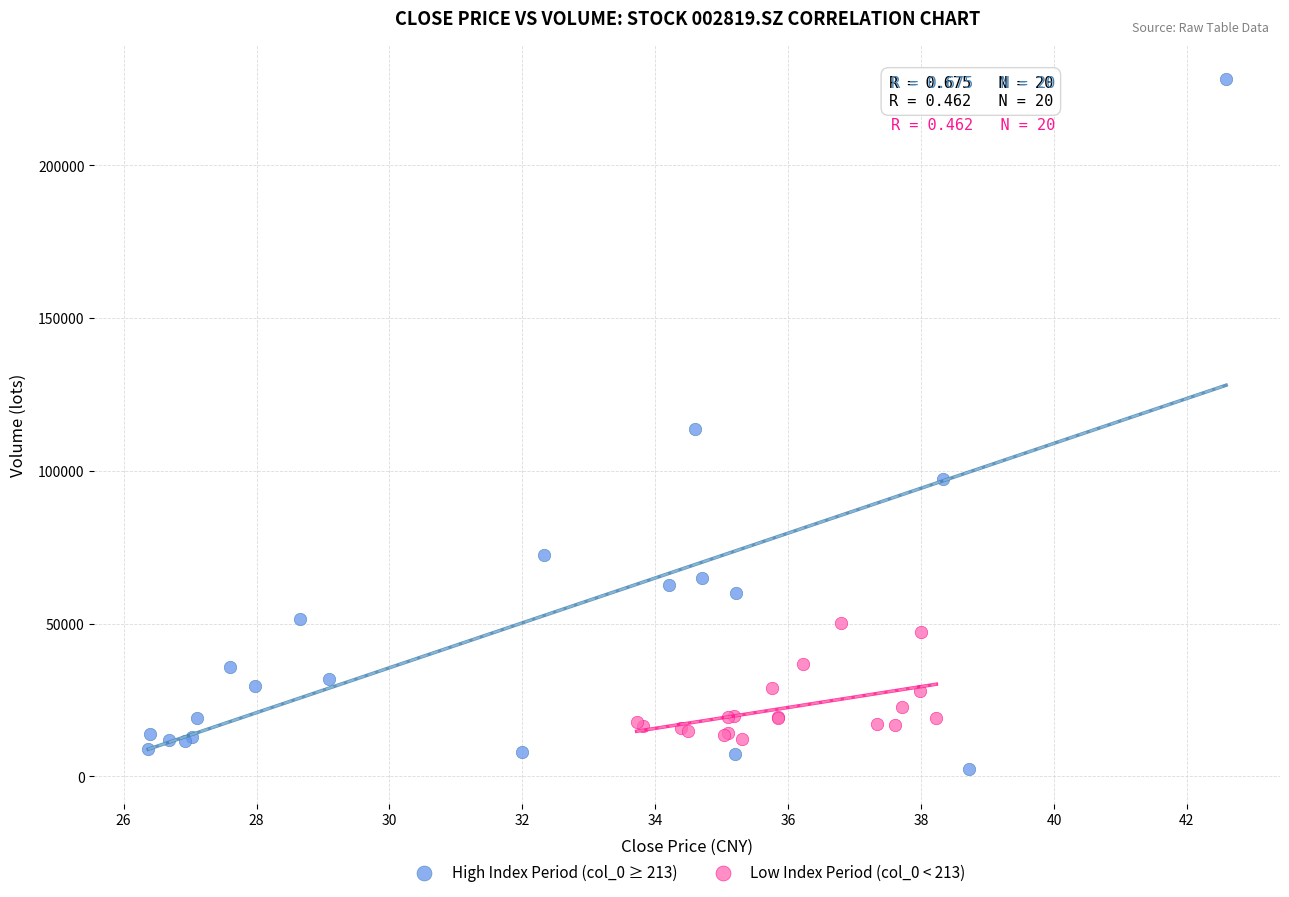

Which series has the largest Y range (max minus min)?

High Index Period (col_0 ≥ 213)